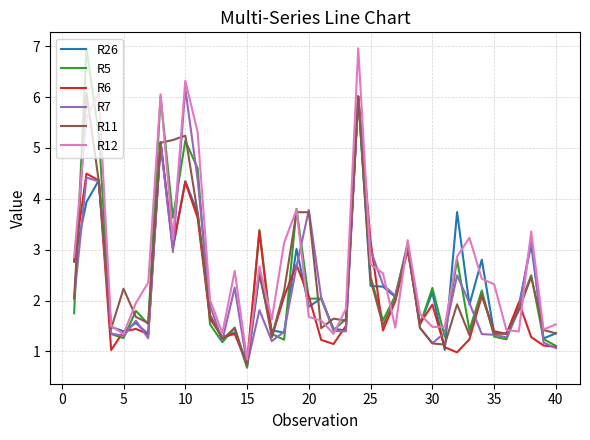

What is the greatest value displayed?

7.0